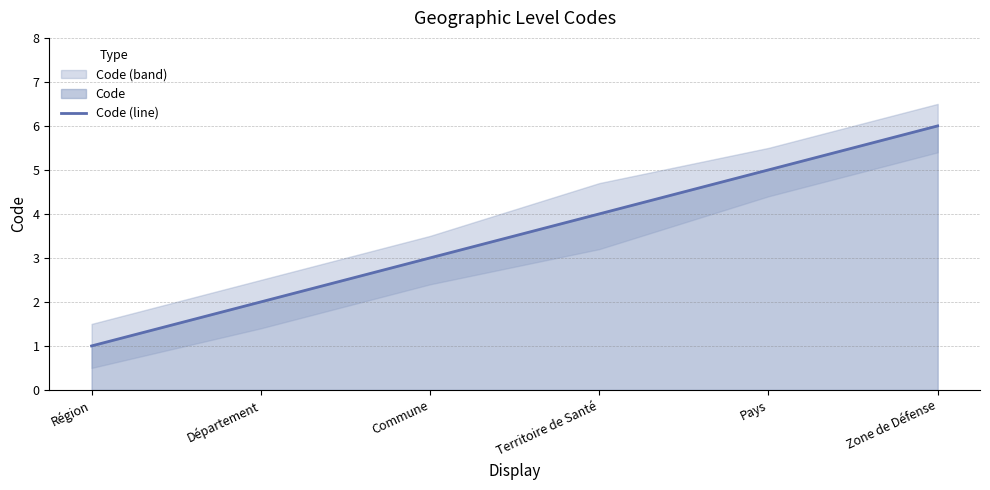

How many values are below 4?

3